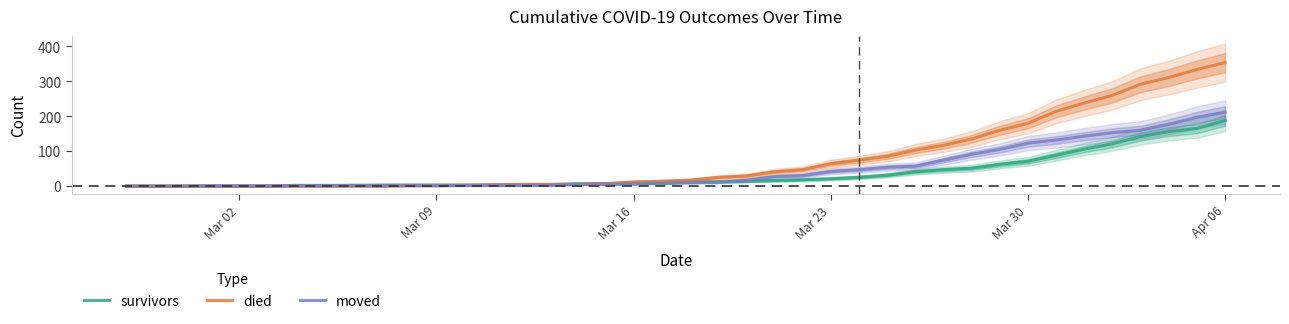

The value of died at Mar 02 is 0. True or false?

True